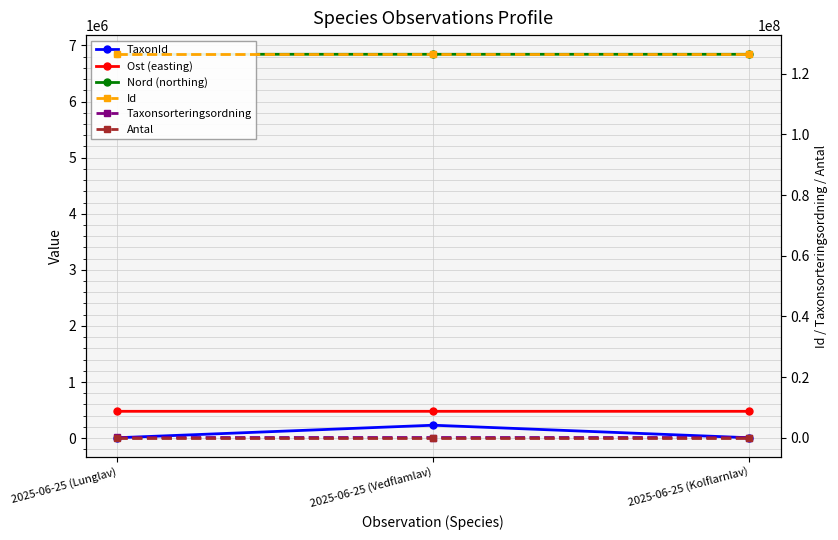

List the series in order of their peak value, lowest first.

Antal, Taxonsorteringsordning, TaxonId, Ost (easting), Nord (northing), Id